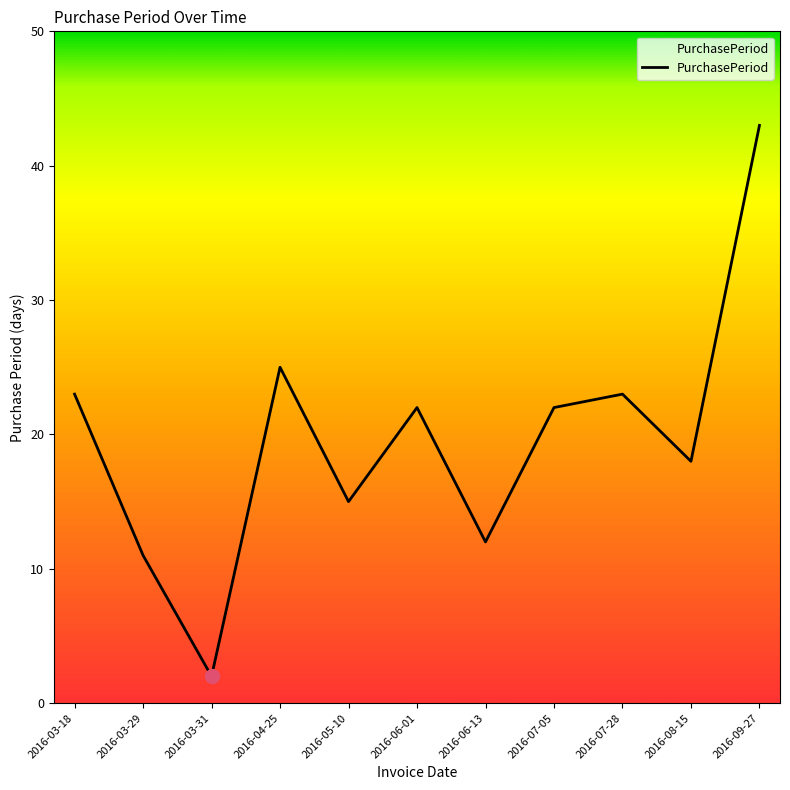

Reading left to right, list all the values displayed in this chart.

2016-03-18=23	2016-03-29=11	2016-03-31=2	2016-04-25=25	2016-05-10=15	2016-06-01=22	2016-06-13=12	2016-07-05=22	2016-07-28=23	2016-08-15=18	2016-09-27=43